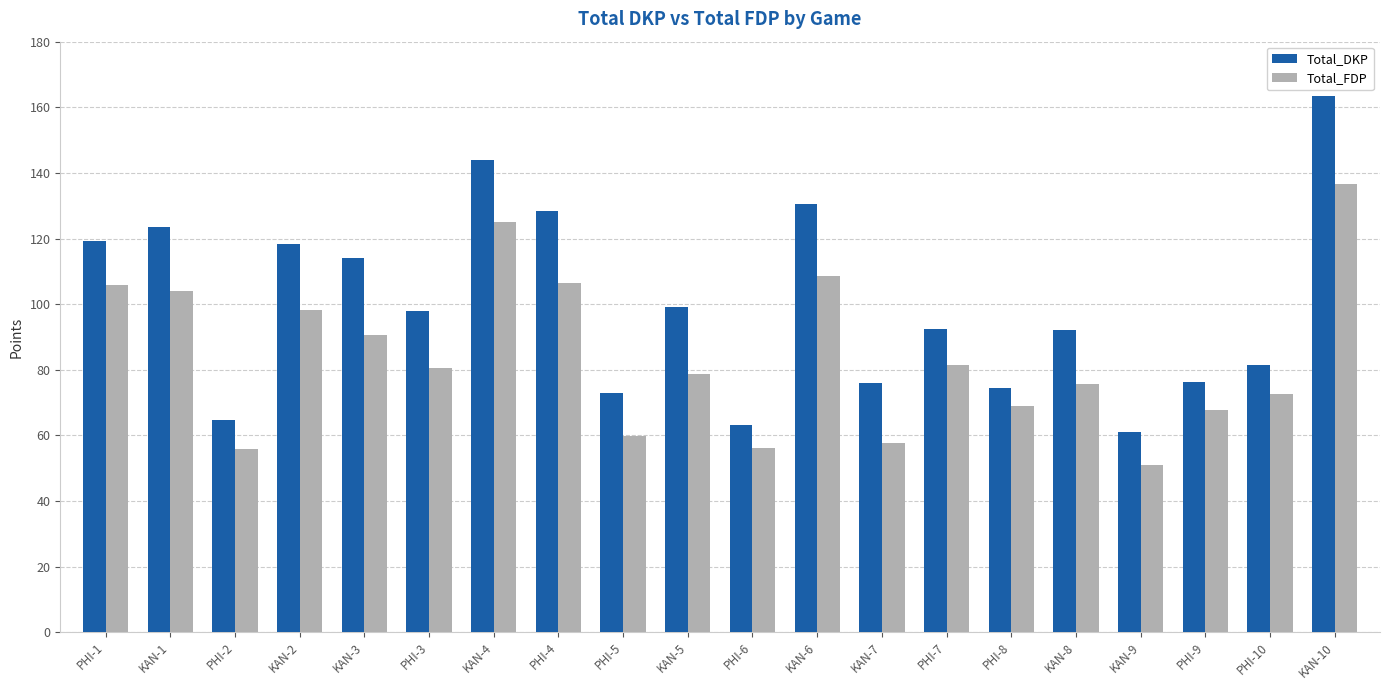

Rank the series at KAN-4 from lowest to highest value.

Total_FDP, Total_DKP